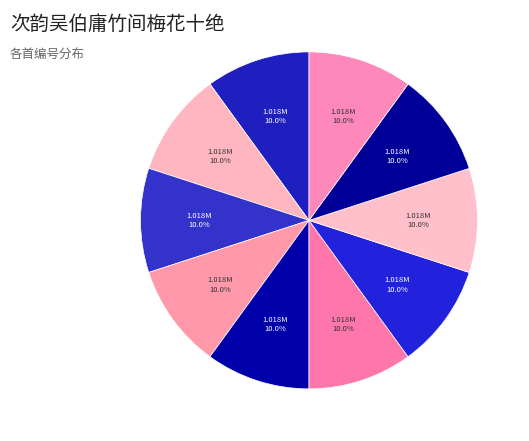

Which slice is the largest?

次韵吴伯庸竹间梅花十绝 其三